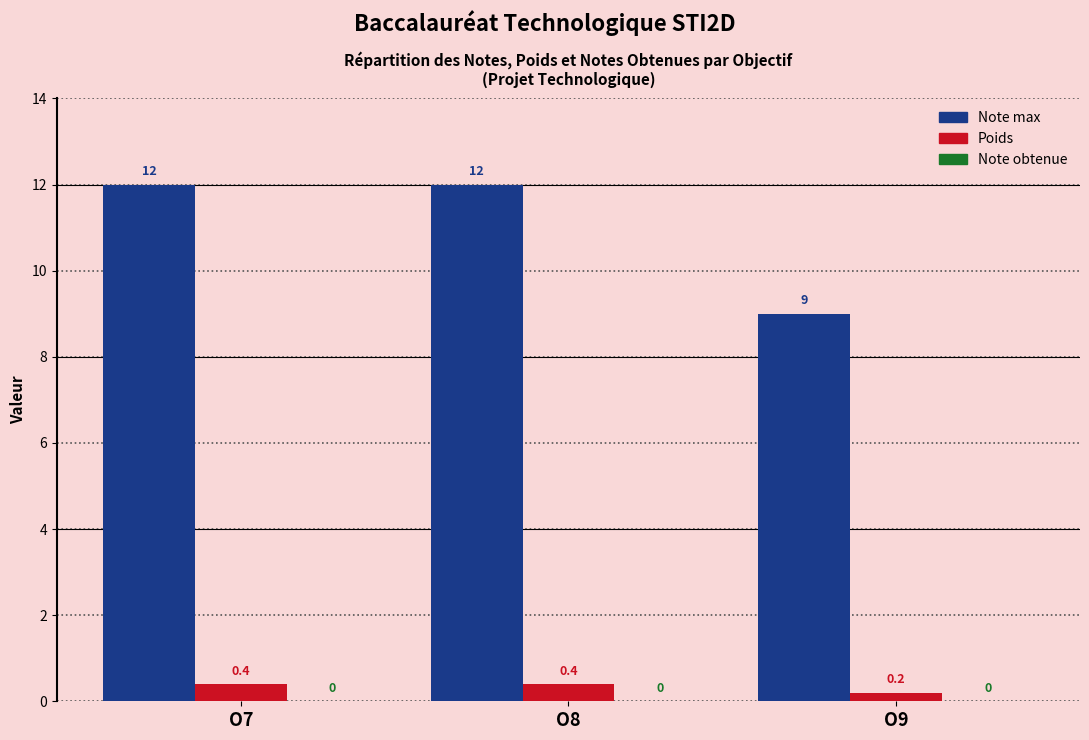

How many Note max values are between 9 and 12?

3